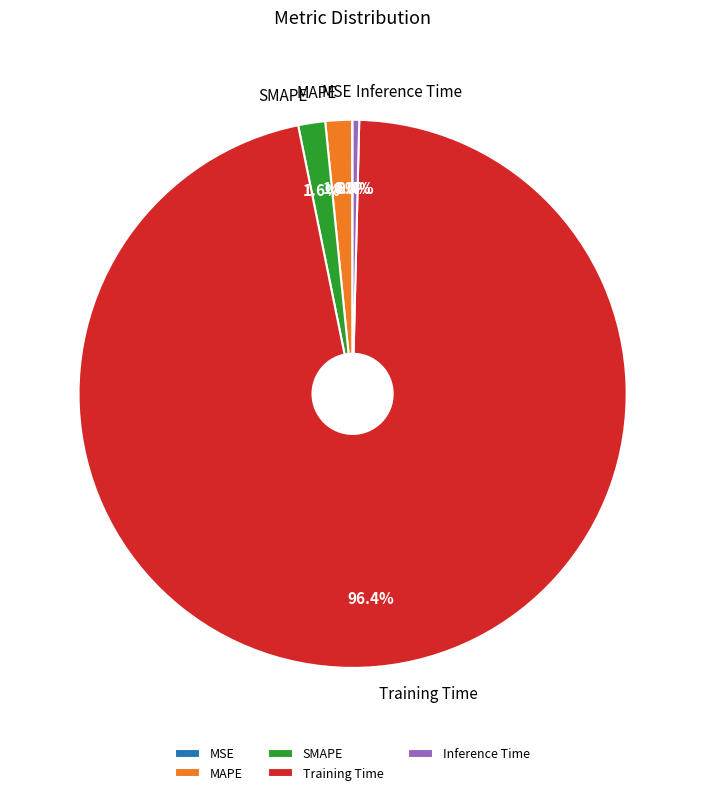

To the nearest percent, what portion does SMAPE represent?

2%